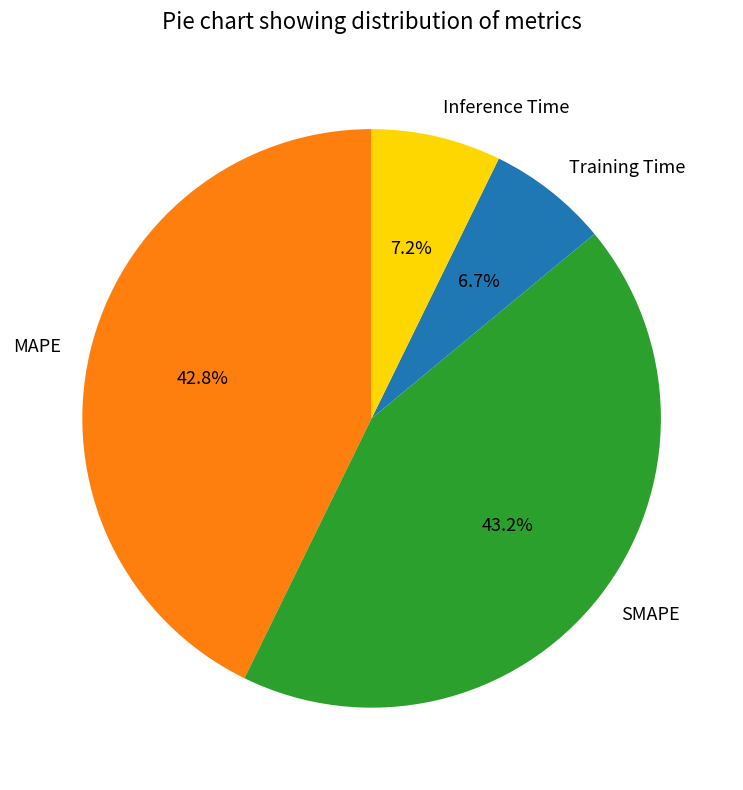

True or false: MAPE accounts for 43% of the total.

True